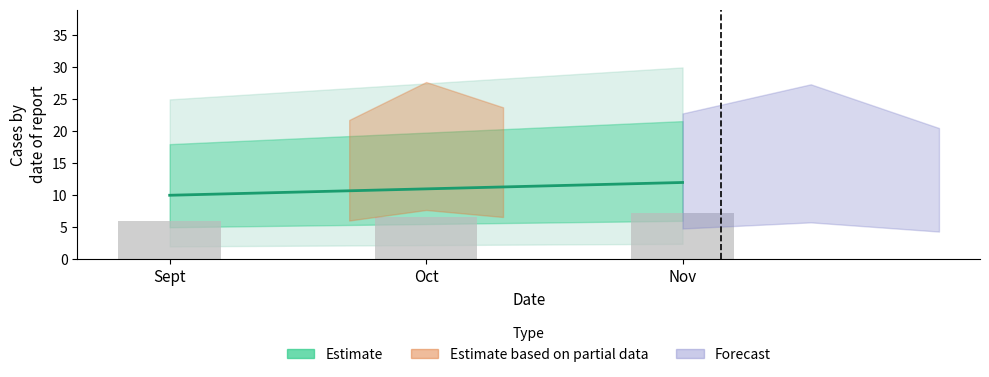

The chart shows a value of 12 at Nov. True or false?

True